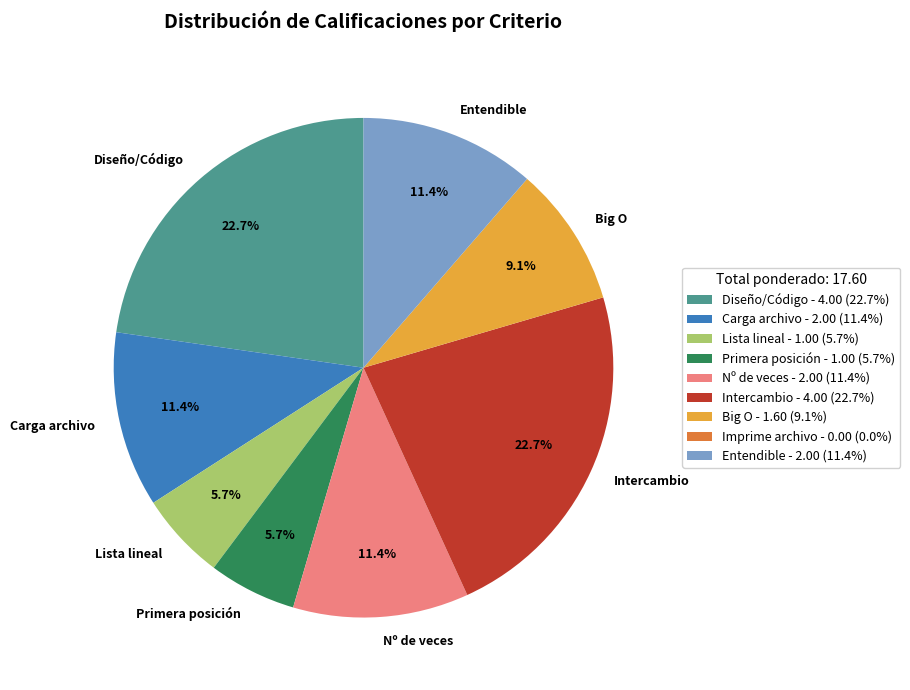

Is there a majority slice in this chart?

No